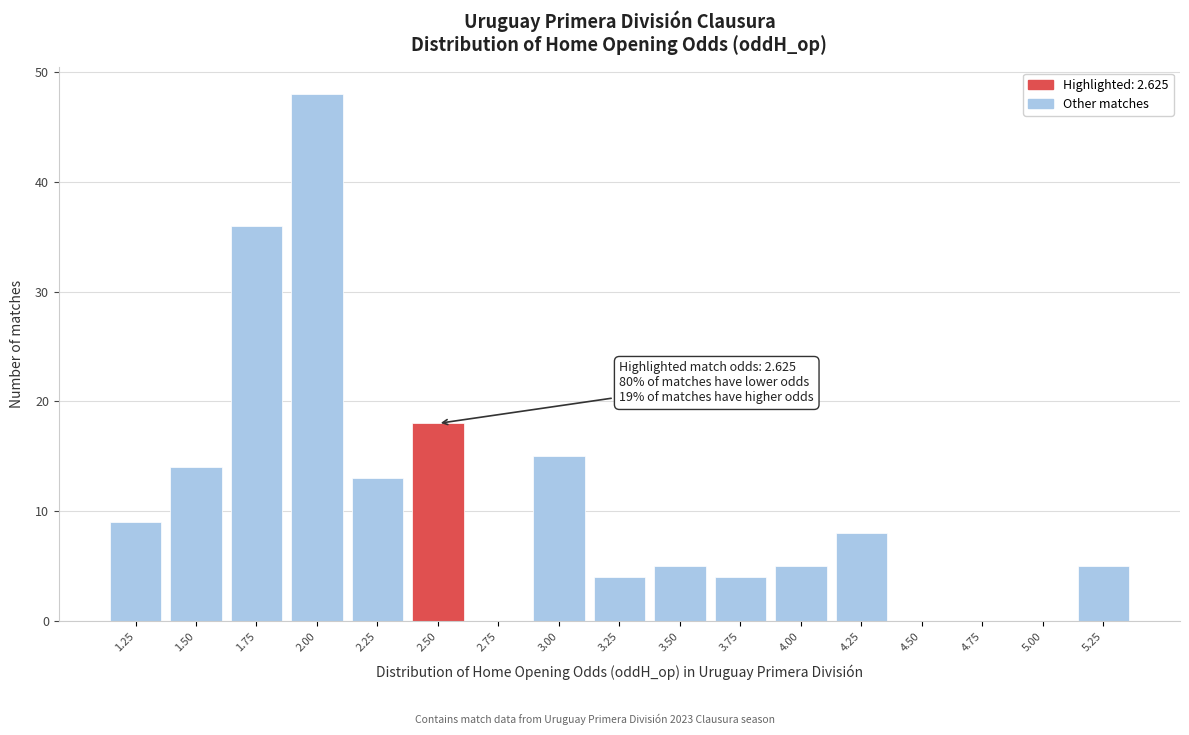

Reading left to right, what are all the values shown in this chart?

1.25=9	1.50=14	1.75=36	2.00=48	2.25=13	2.50=18	2.75=0	3.00=15	3.25=4	3.50=5	3.75=4	4.00=5	4.25=8	4.50=0	4.75=0	5.00=0	5.25=5